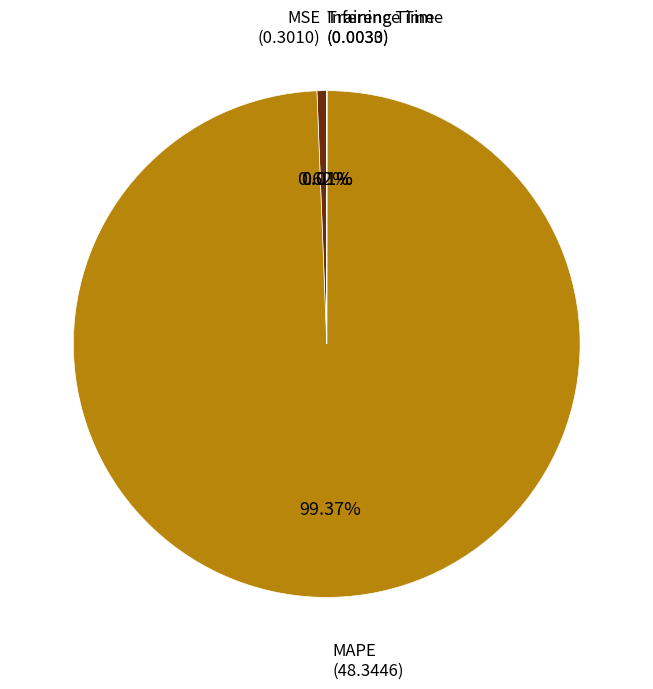

Which category accounts for the majority?

MAPE